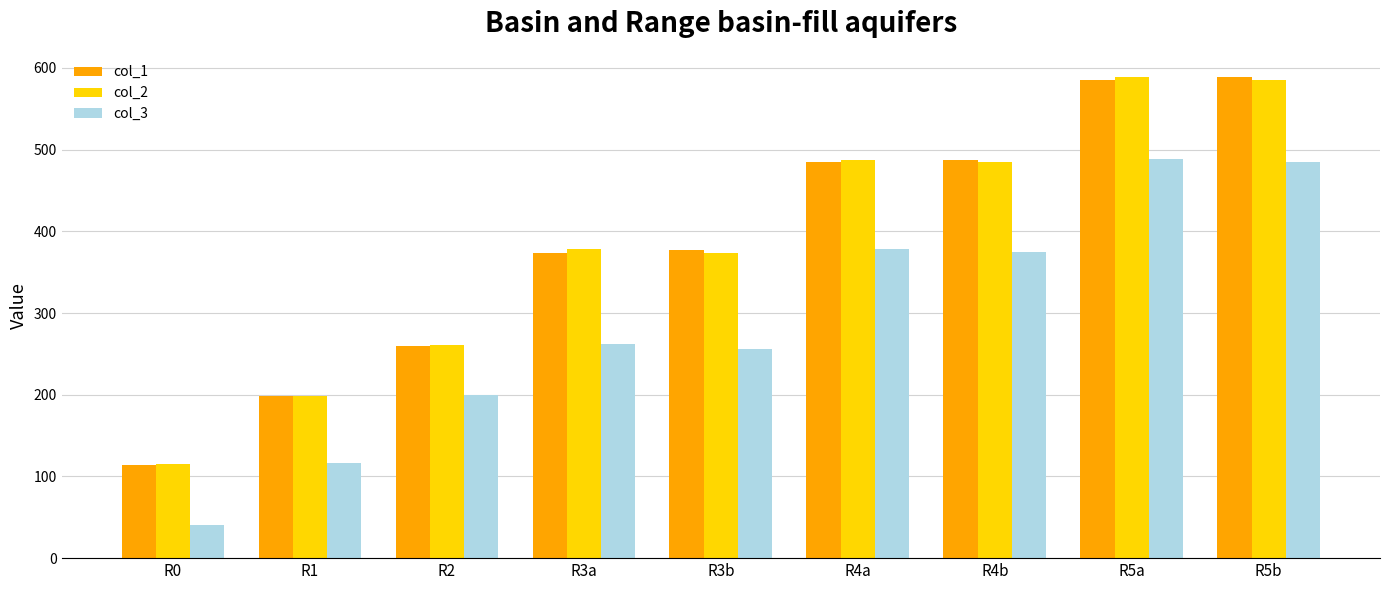

What is the label of the 7th bar from the left?

R4b